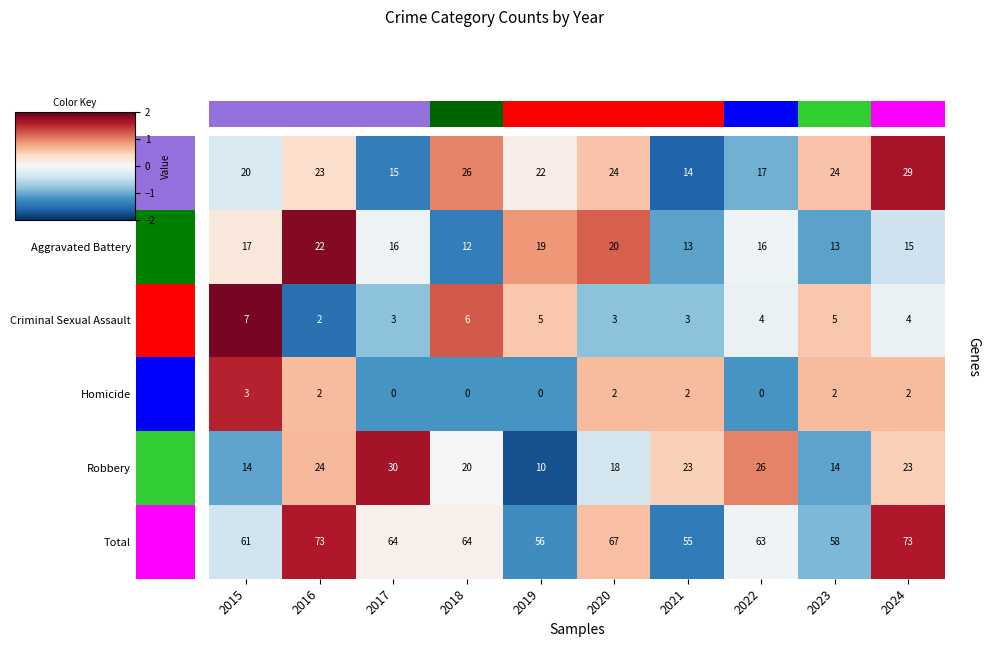

How many series are shown in this chart?

6